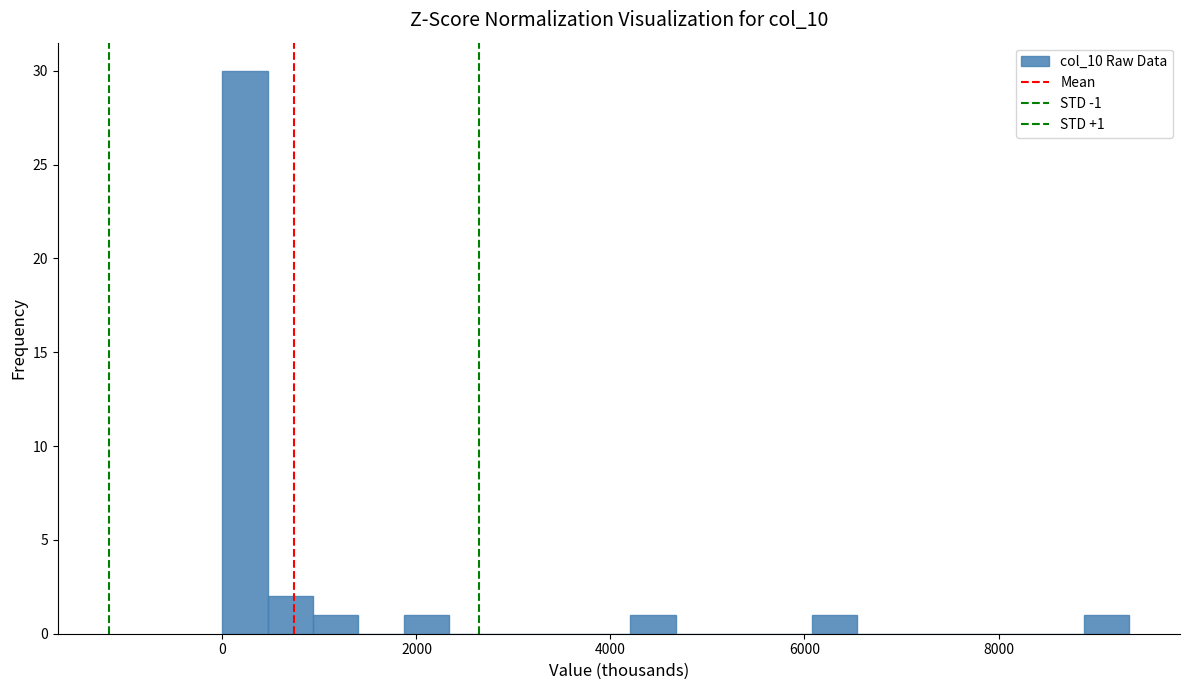

Read against the x-axis, roughly where is the centre of the tallest bar?

200